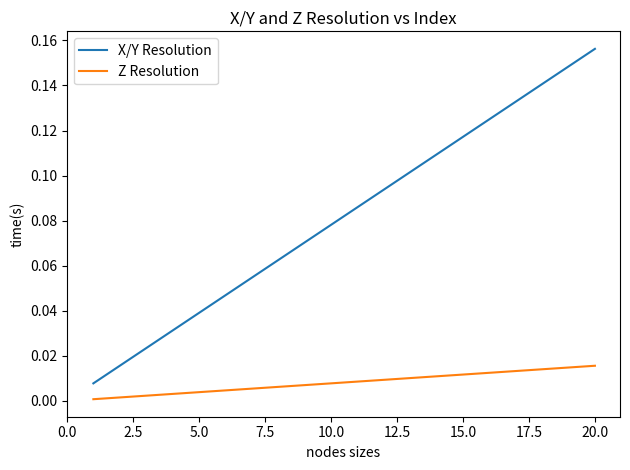

How many categories are shown in the chart?

20